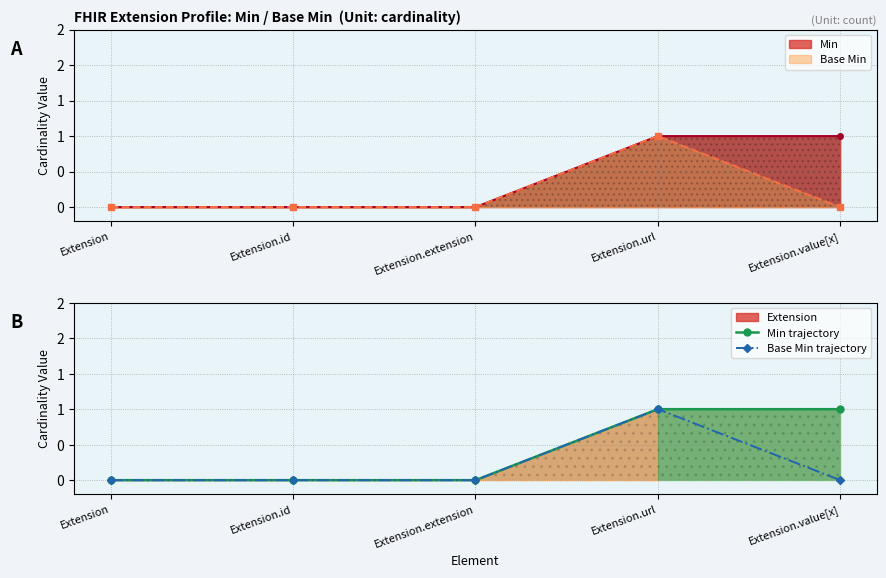

At how many categories does at least one series exceed 0?

2